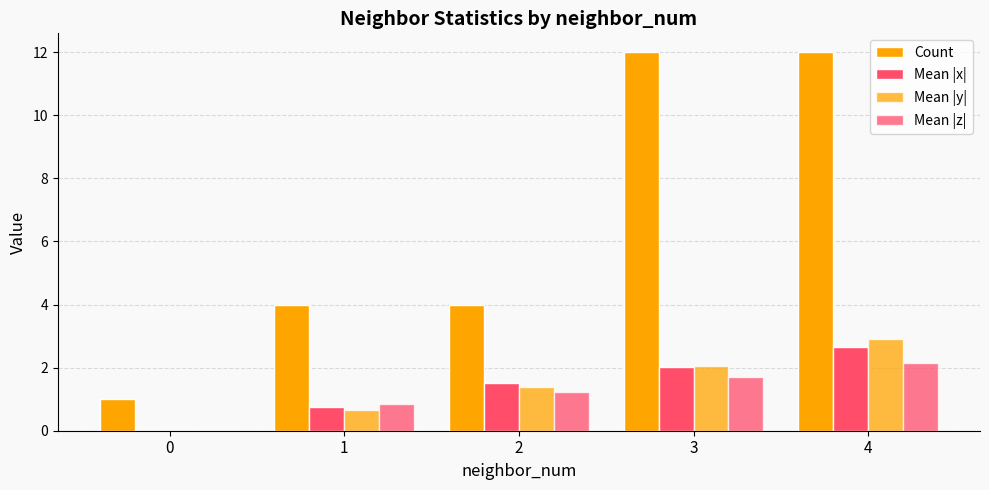

Rank the series by their maximum value, from highest to lowest.

Count, Mean |y|, Mean |x|, Mean |z|